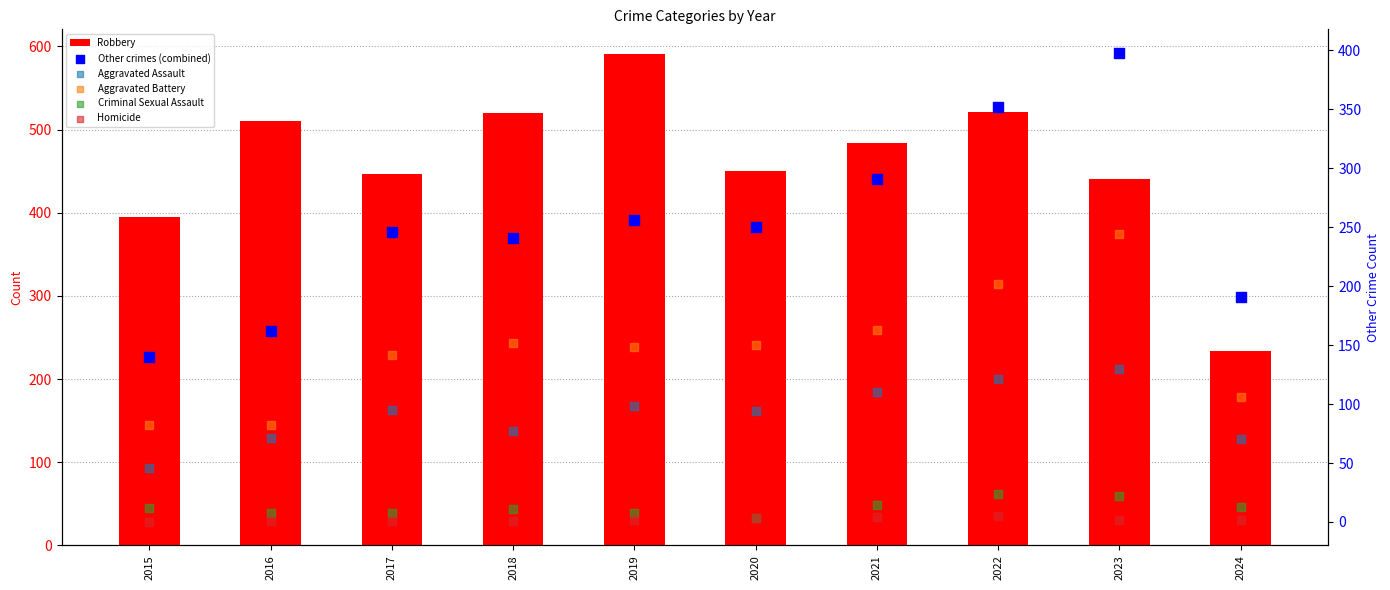

At how many categories does at least one series exceed 428?

8